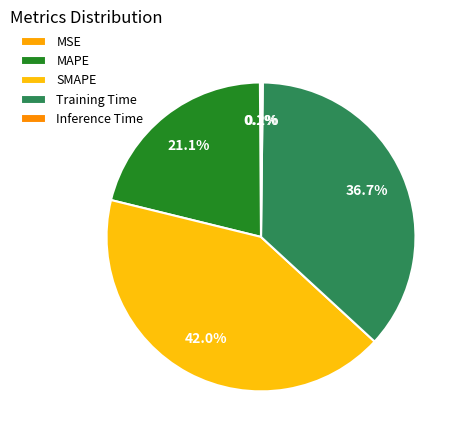

Combined, do MAPE and SMAPE account for over 50%?

Yes